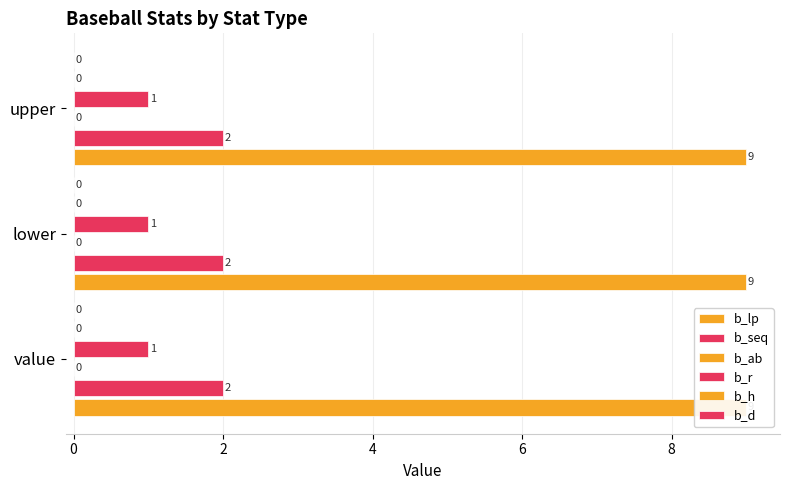

What is the total value across all series at value?

12